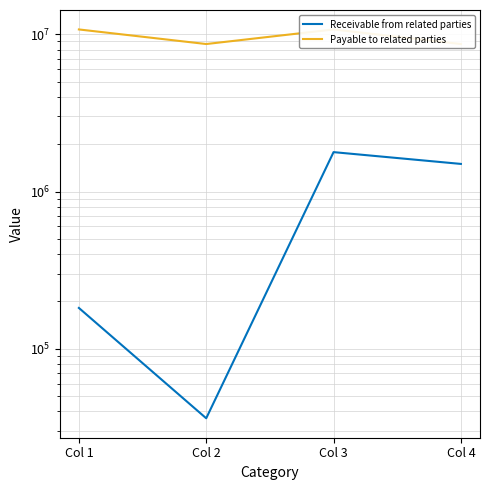

Which category has the highest value in the Receivable from related parties series?

Col 3